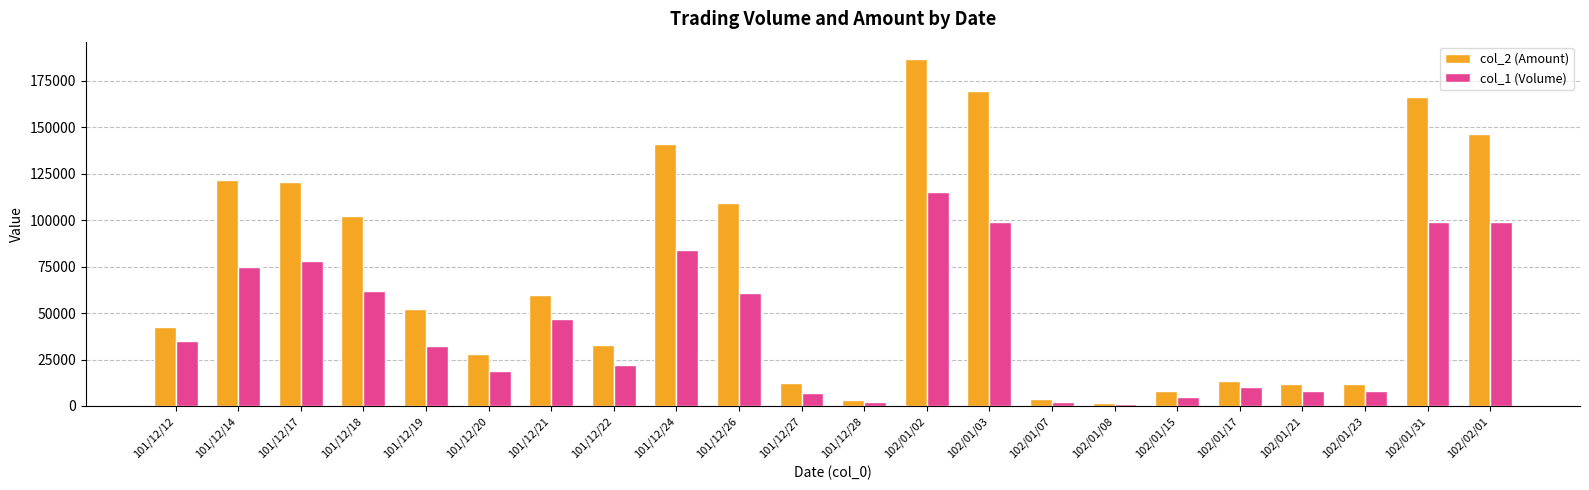

How many bars are there in total?

44